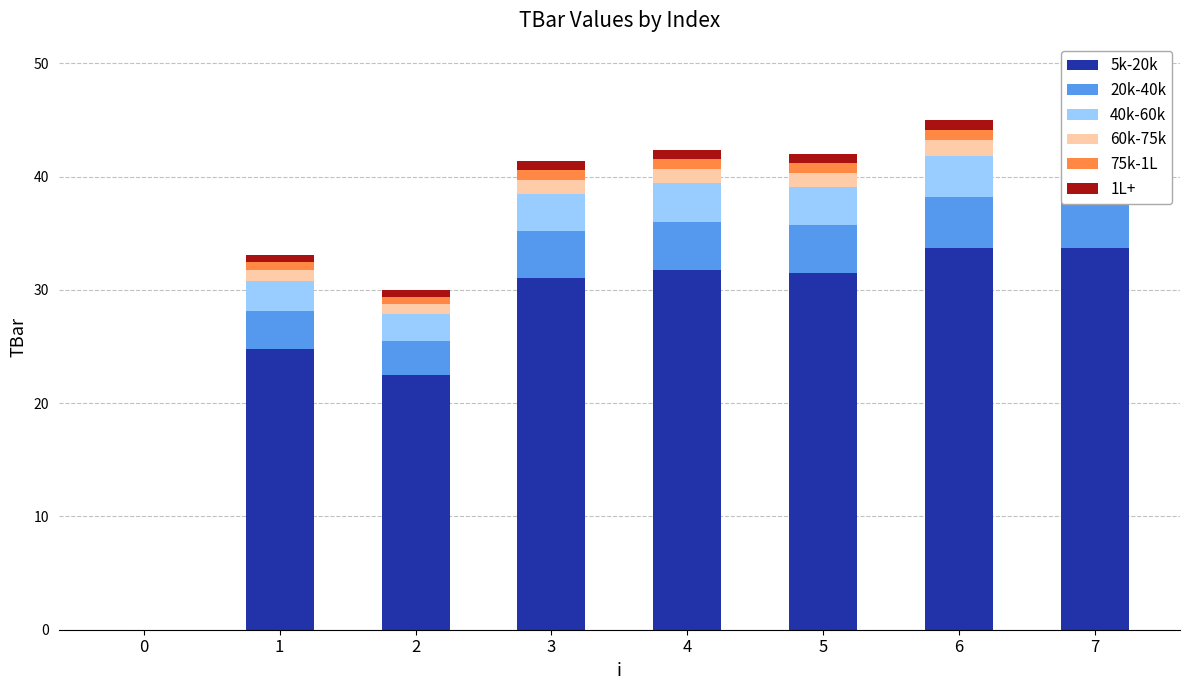

At which category is the sum across all series the highest?

6